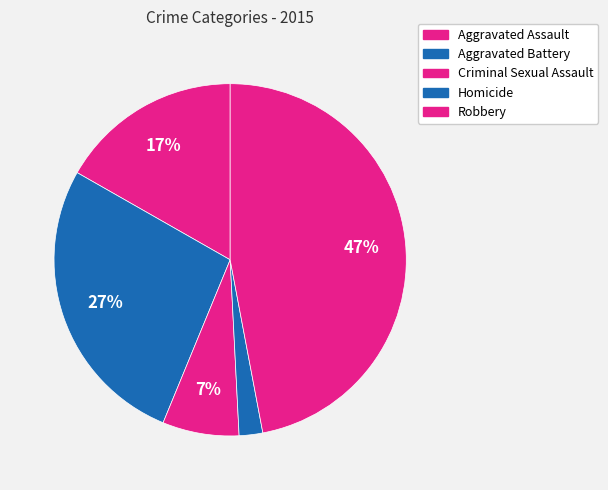

What portion of the pie excludes Aggravated Assault?

83.2%